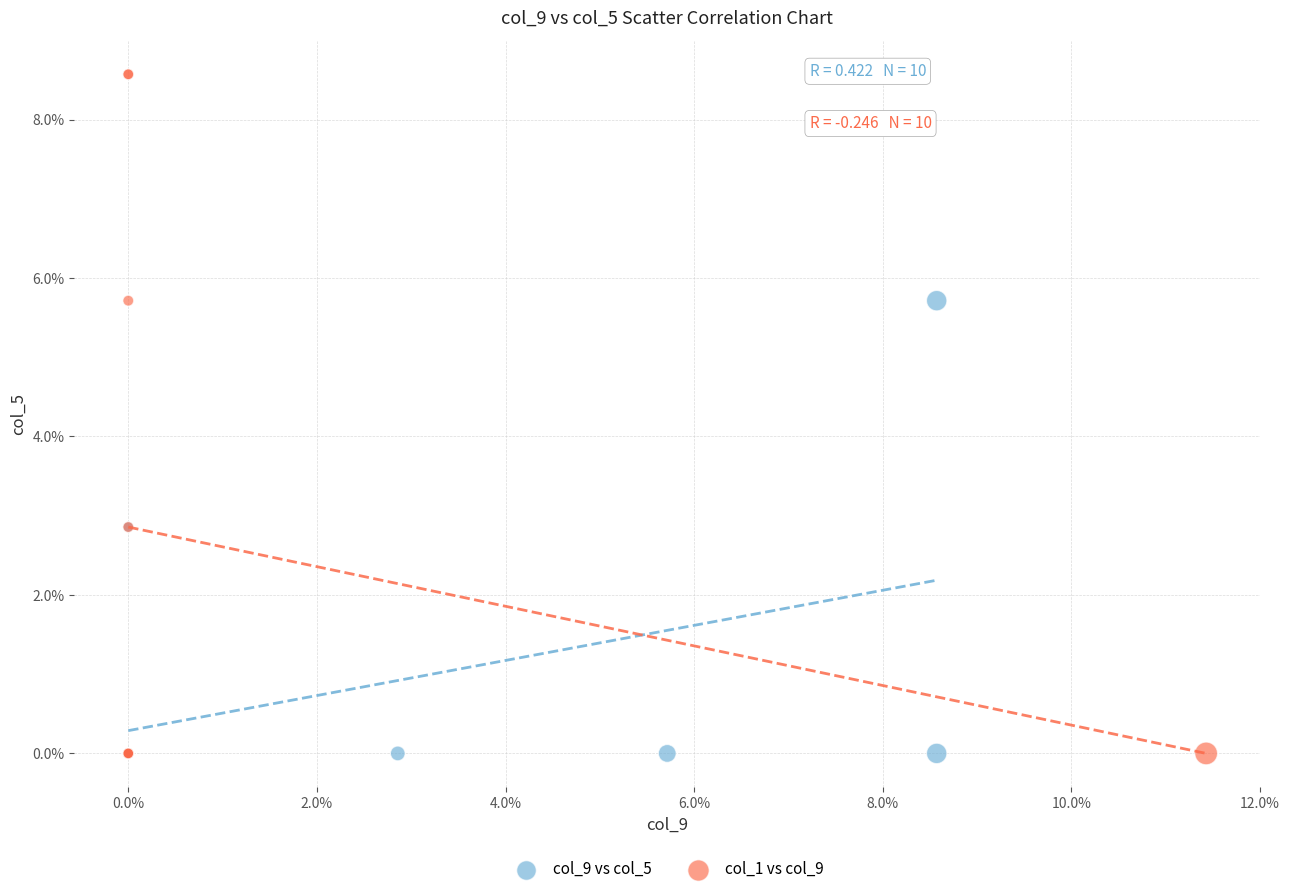

Which series has the largest Y range (max minus min)?

col_1 vs col_9